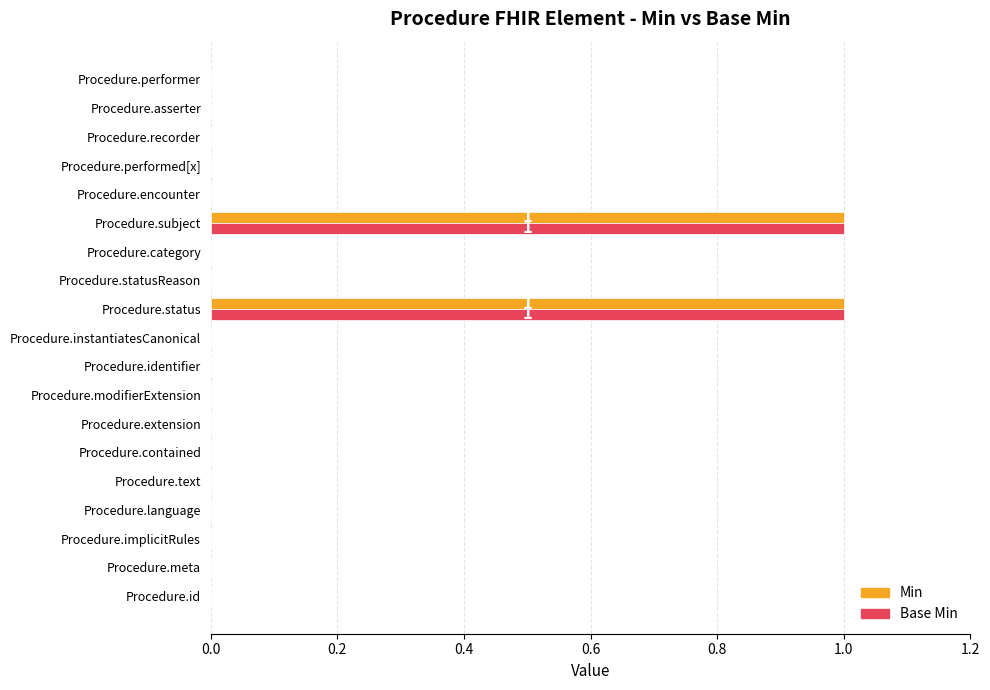

The Min series shows 0 at Procedure.performed[x]. True or false?

True